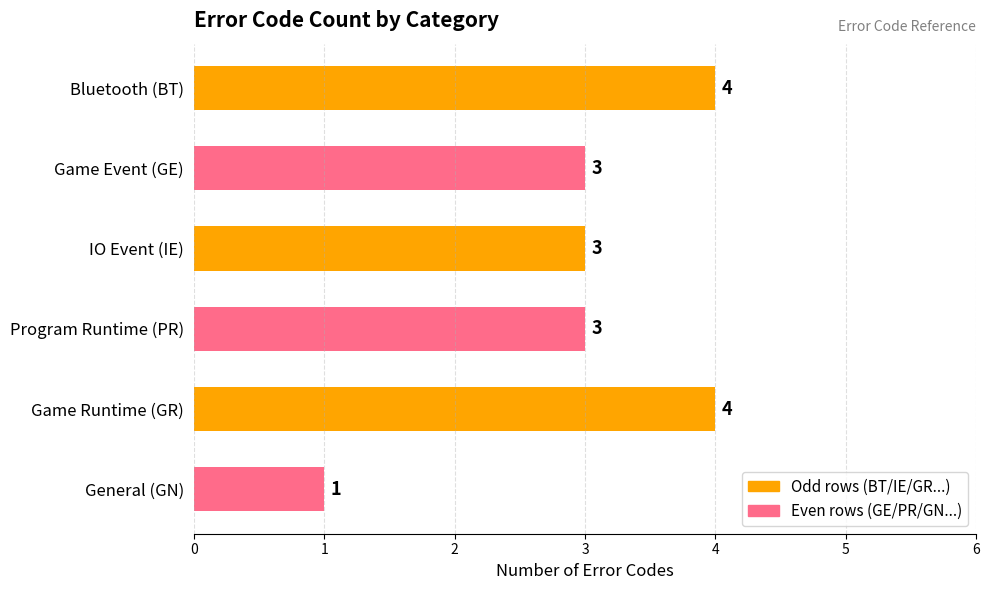

What is the smallest value displayed?

1